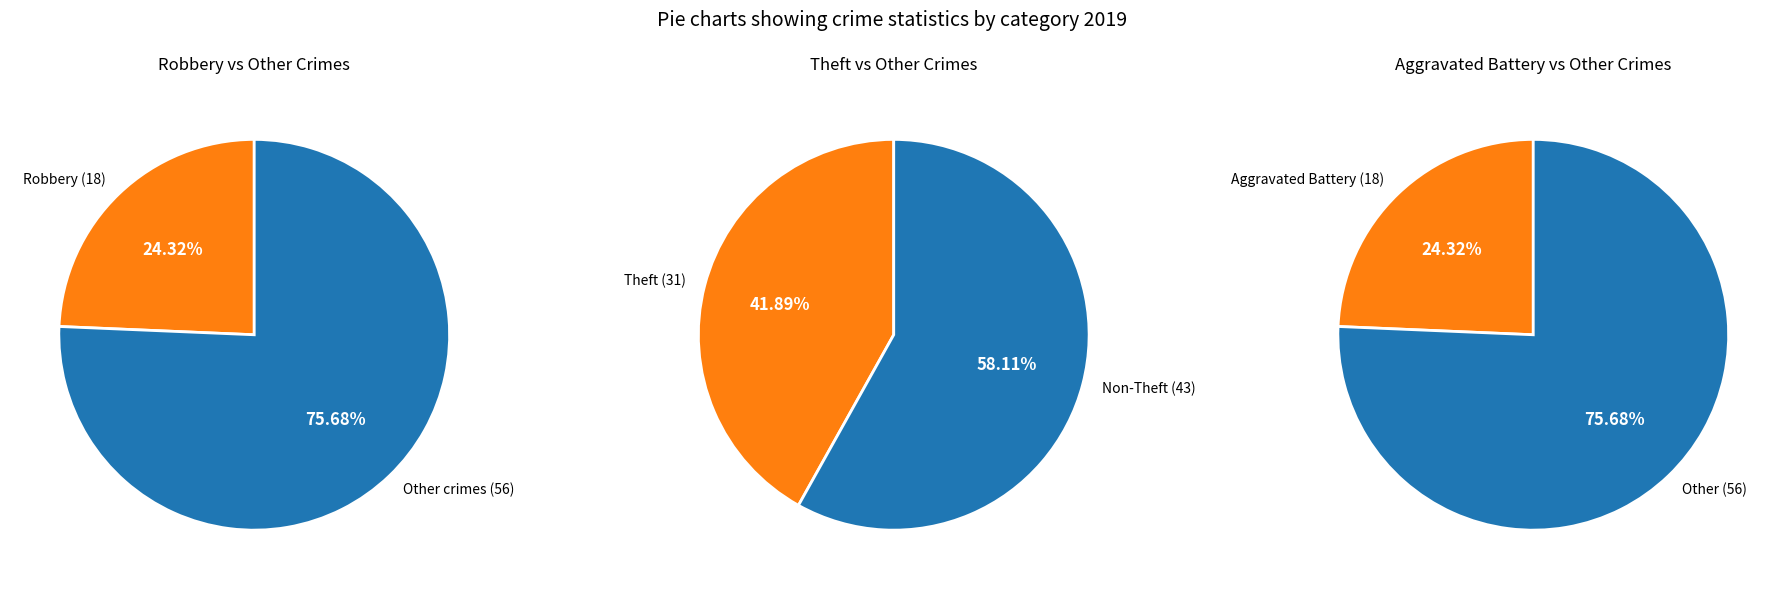

Is Robbery the majority of the pie?

No